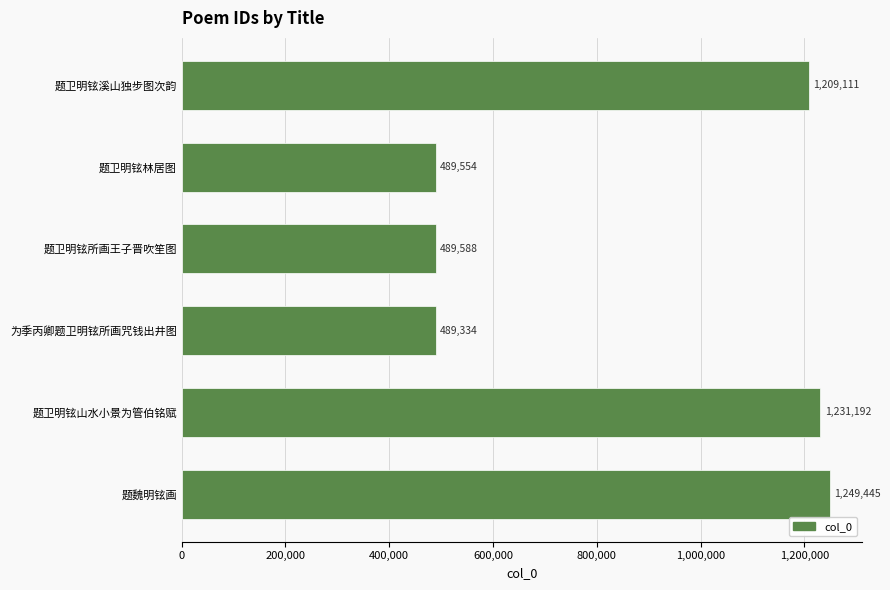

List the labels in order of value, smallest first.

为季丙卿题卫明铉所画咒钱出井图, 题卫明铉林居图, 题卫明铉所画王子晋吹笙图, 题卫明铉溪山独步图次韵, 题卫明铉山水小景为管伯铭赋, 题魏明铉画